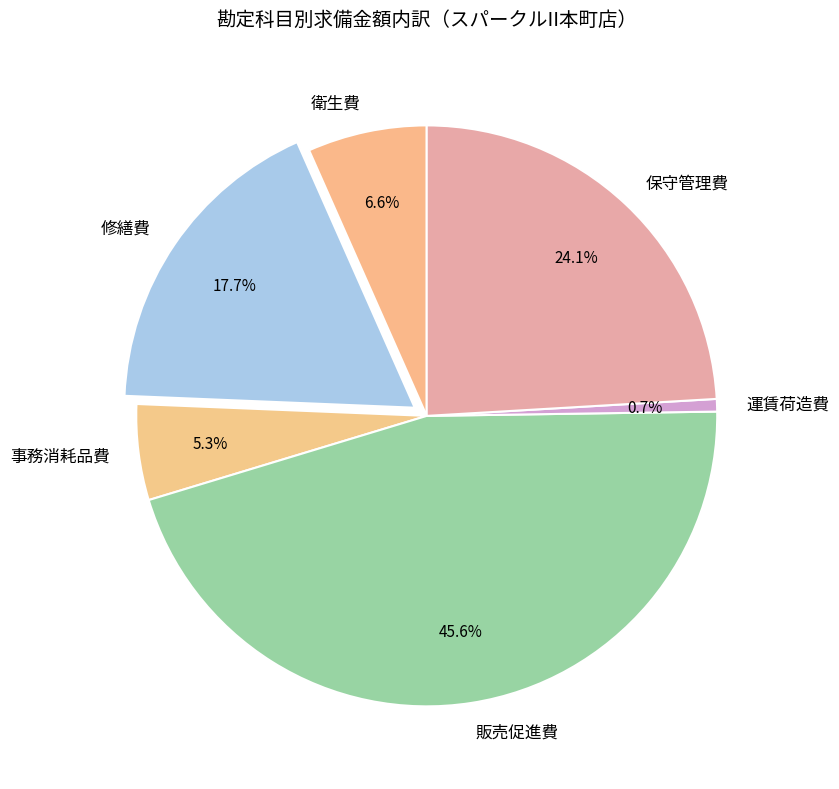

Does any single category account for the majority?

No